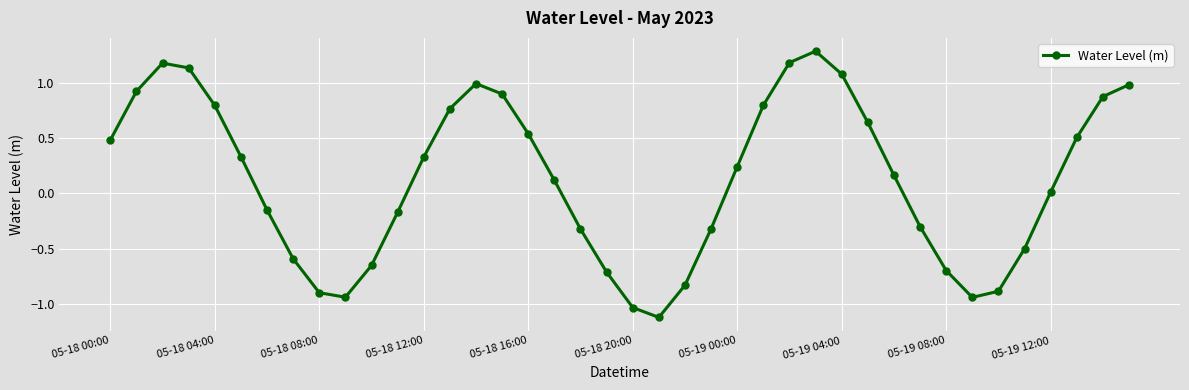

Does the chart display data point markers on the line(s)?

Yes